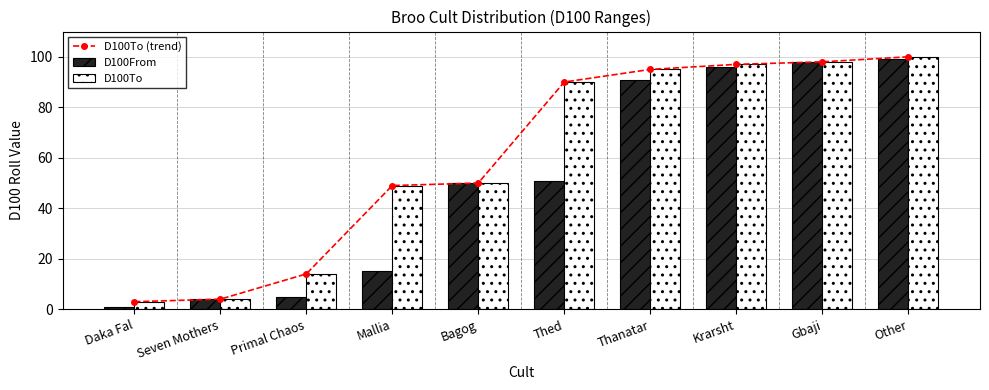

Reading right to left, transcribe all the data shown in this chart.

D100To (trend): 100	98	97	95	90	50	49	14	4	3
D100From: 99	98	96	91	51	50	15	5	4	1
D100To: 100	98	97	95	90	50	49	14	4	3